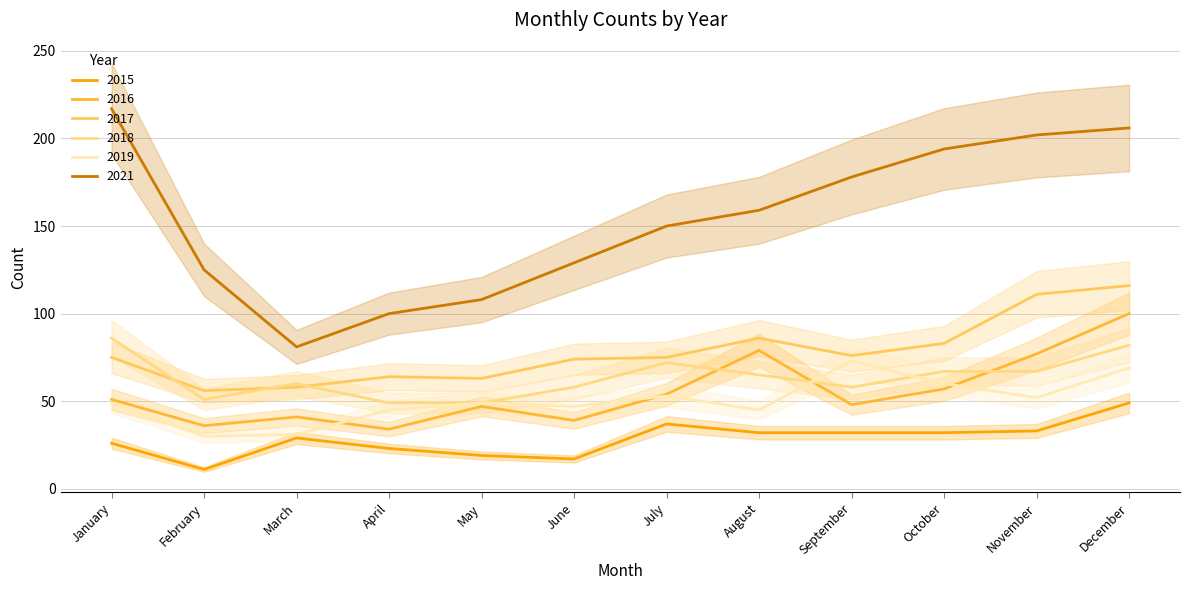

Which series has the widest spread of values?

2021